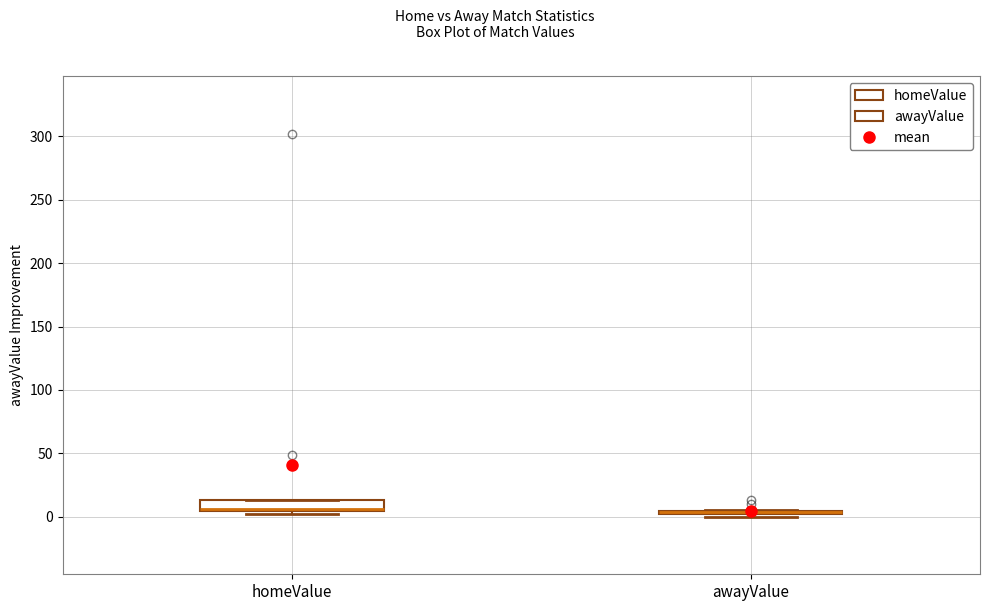

Which box is the tallest, from its lower edge to its upper edge?

homeValue